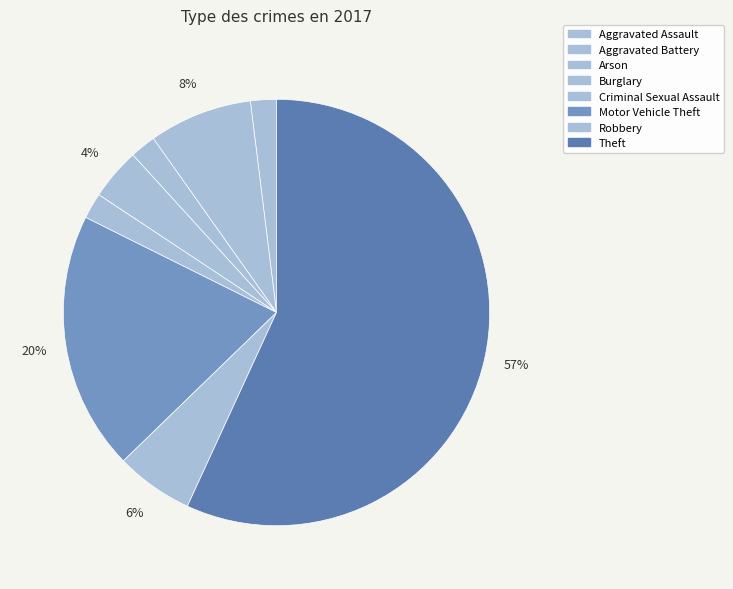

Count the number of slices in the pie.

8